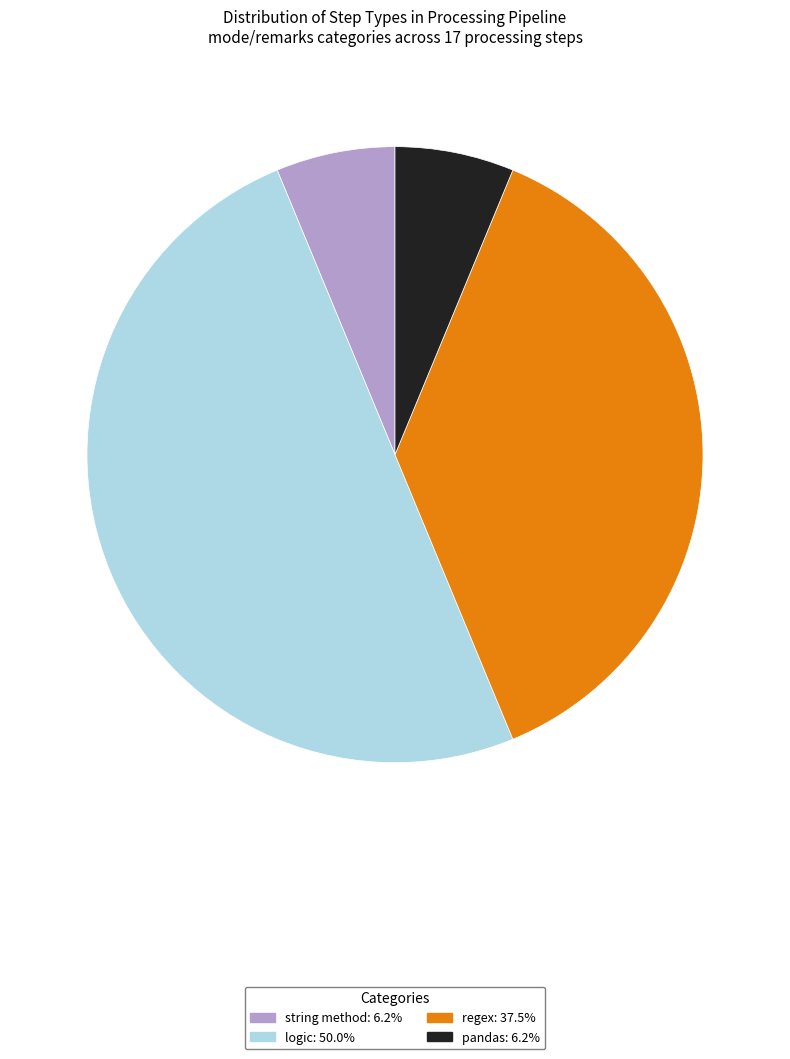

Which category has the biggest portion of the pie?

logic